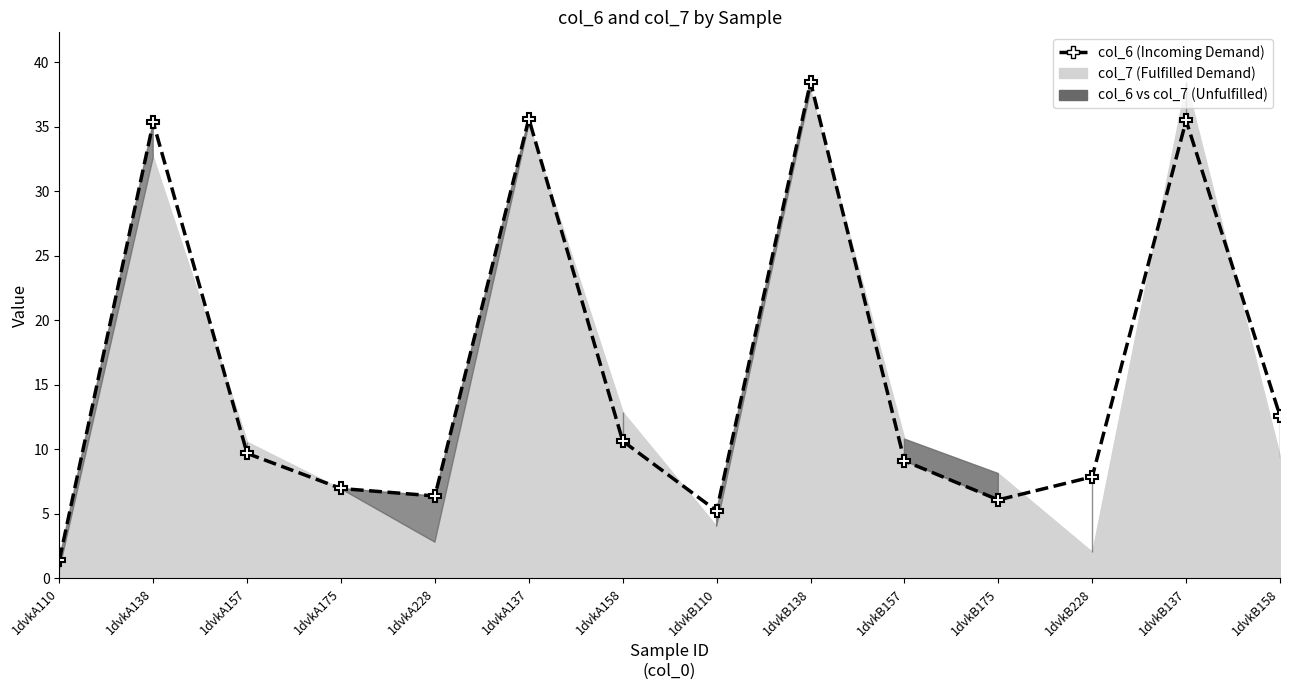

Between 1dvkB137 and 1dvkB110, which is larger?

1dvkB137